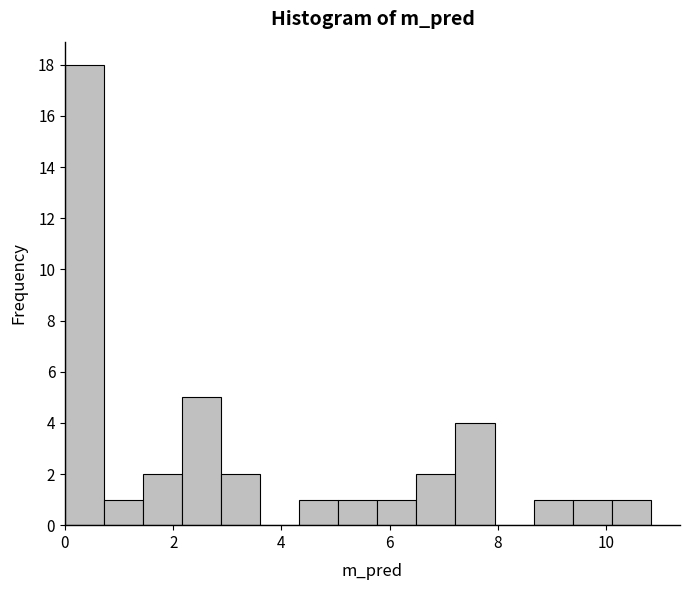

Read against the x-axis, roughly where is the centre of the tallest bar?

0.4